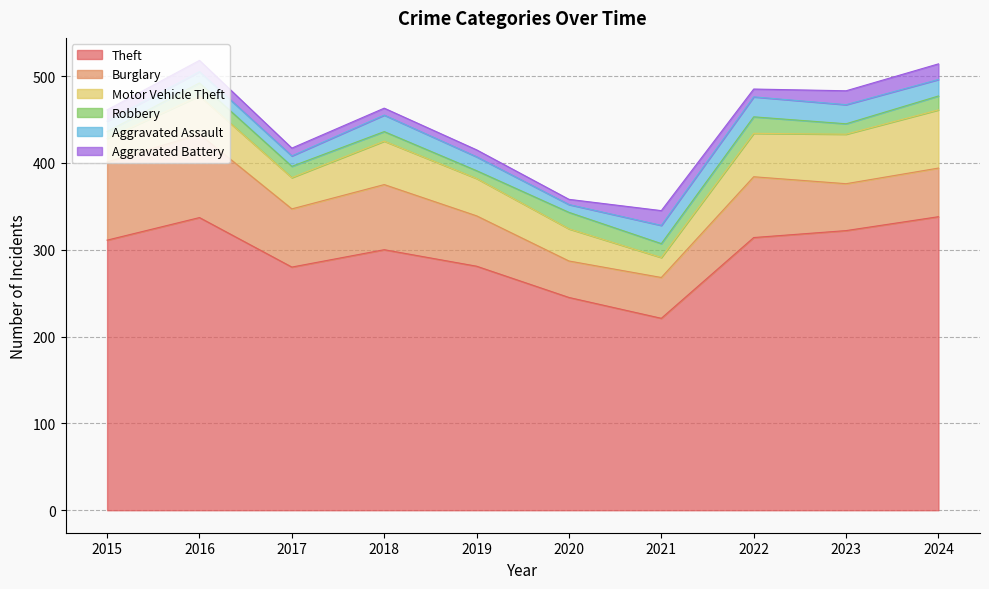

What is the value of the Burglary point at the 4th from the left?

75